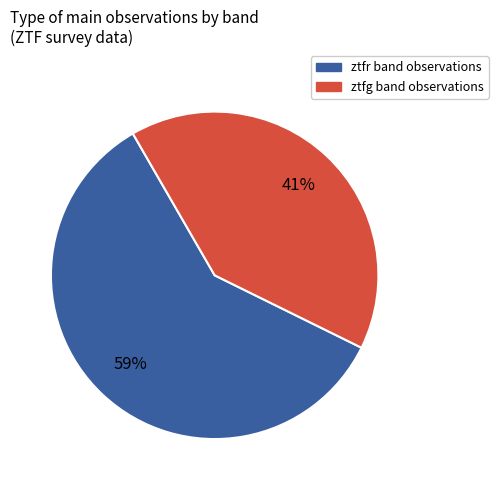

Is the sum of ztfr and ztfg greater than half?

Yes